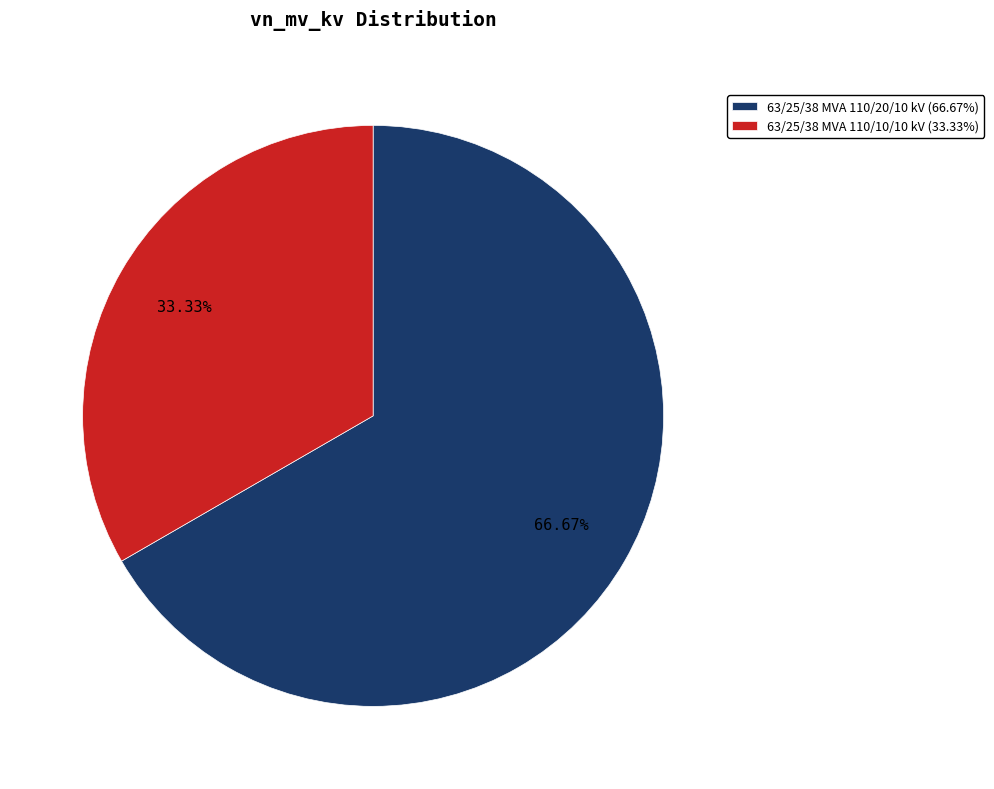

Approximately how many times larger is the value at 63/25/38 MVA 110/10/10 kV (33.33%) compared to 63/25/38 MVA 110/20/10 kV (66.67%)?

0.5